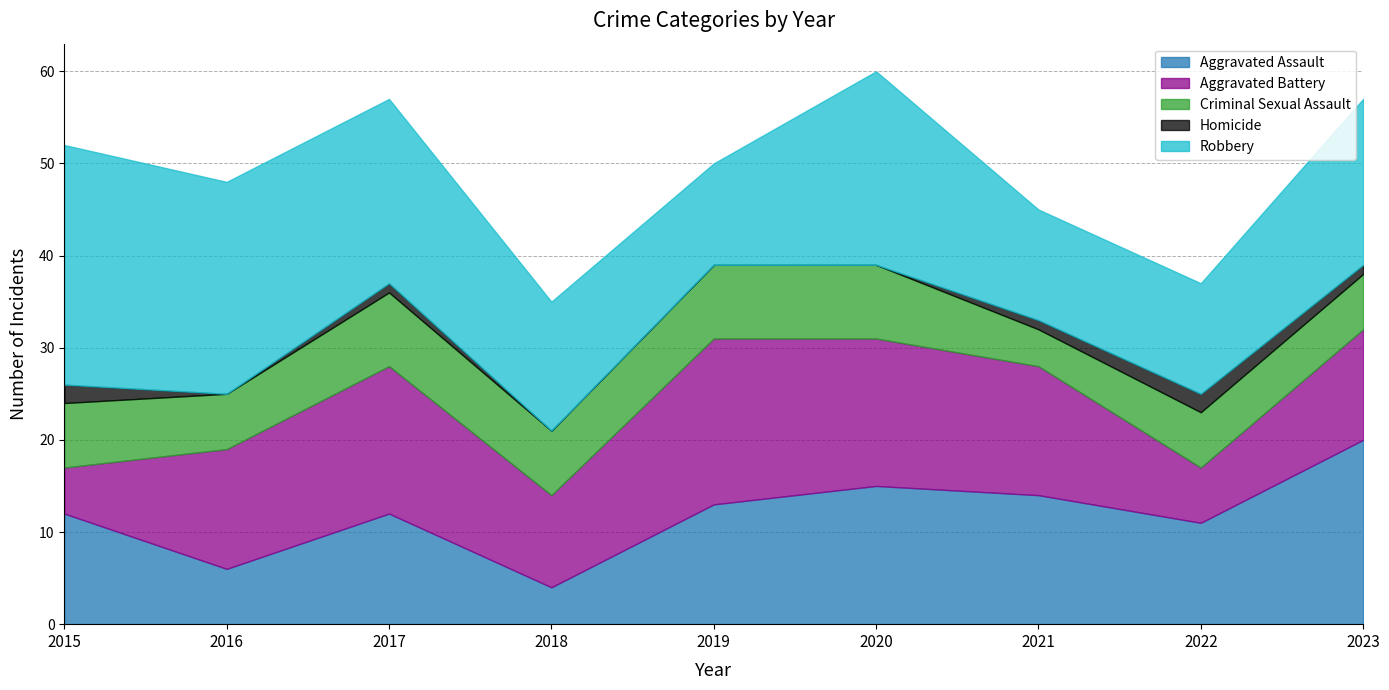

How many lines are shown in the chart?

5